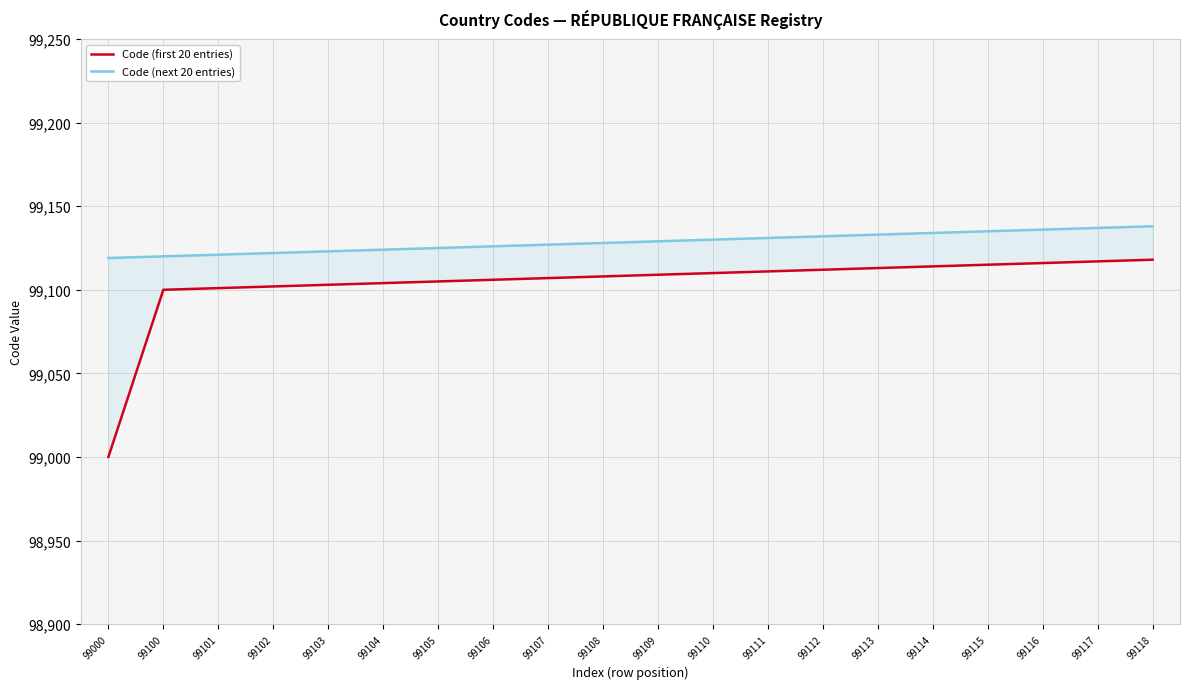

True or false: Code (first 20 entries) has more than 2 interior local peaks.

False